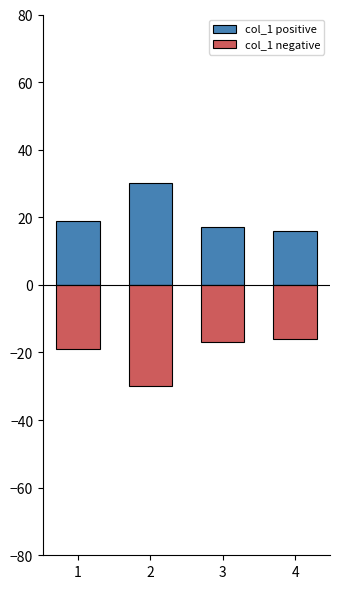

What is the sum of all col_1 positive values?

82